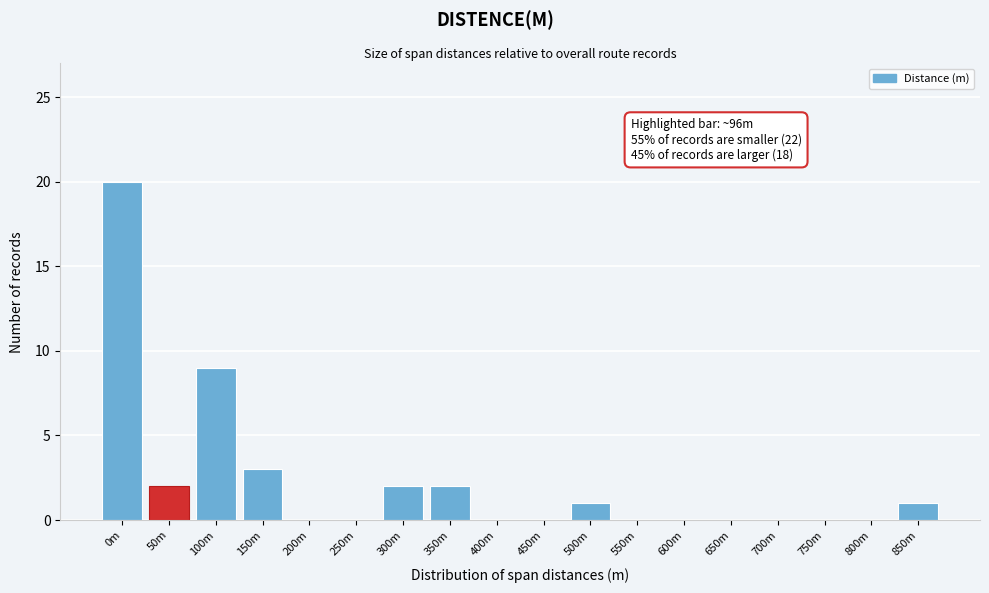

Reading right to left, extract all data points from this chart.

850m=1	800m=0	750m=0	700m=0	650m=0	600m=0	550m=0	500m=1	450m=0	400m=0	350m=2	300m=2	250m=0	200m=0	150m=3	100m=9	50m=2	0m=20